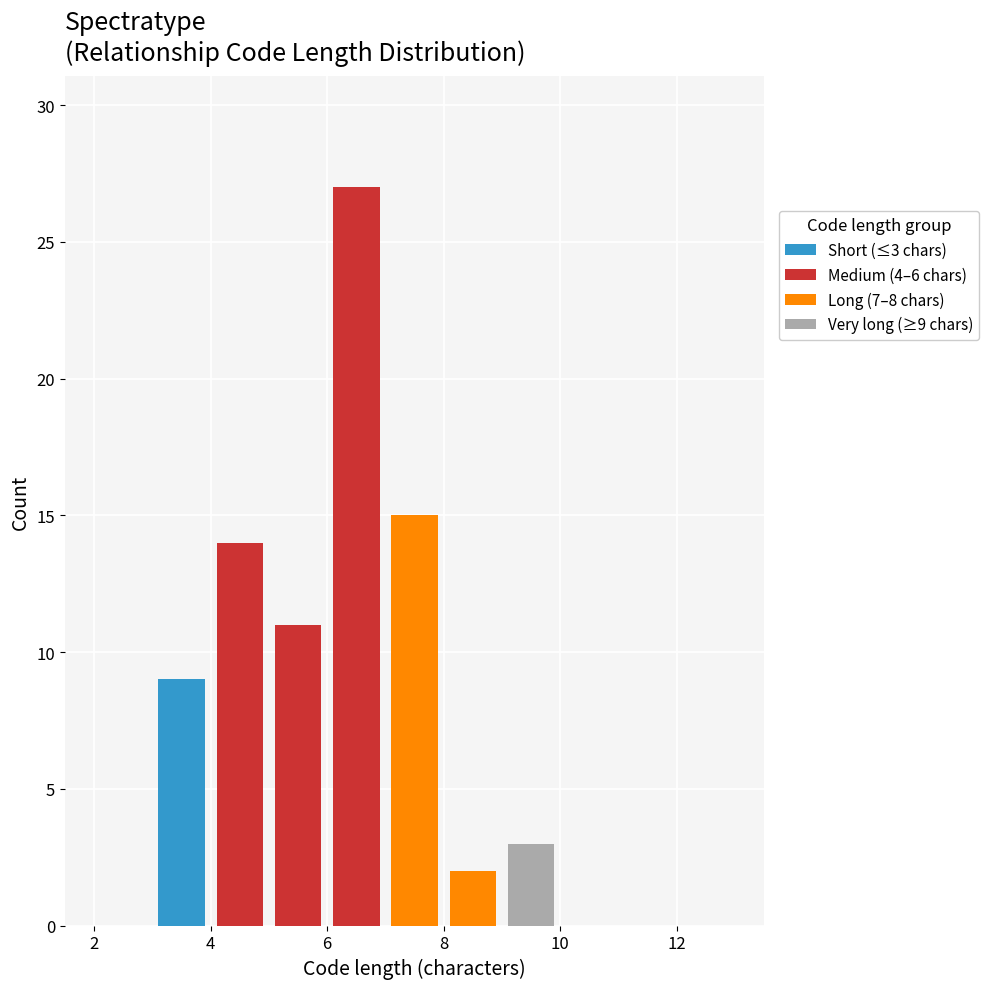

Which range on the x-axis has the tallest stacked bar (by total height)?

6 to 7